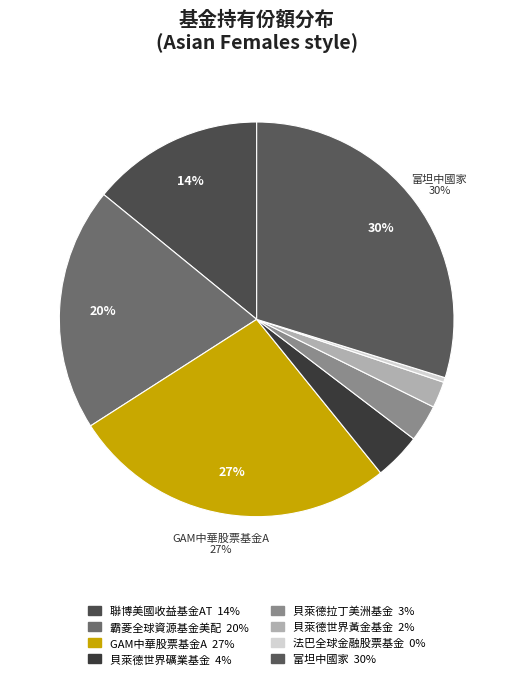

The 貝萊德世界礦業基金 slice represents 4% of the pie. True or false?

True